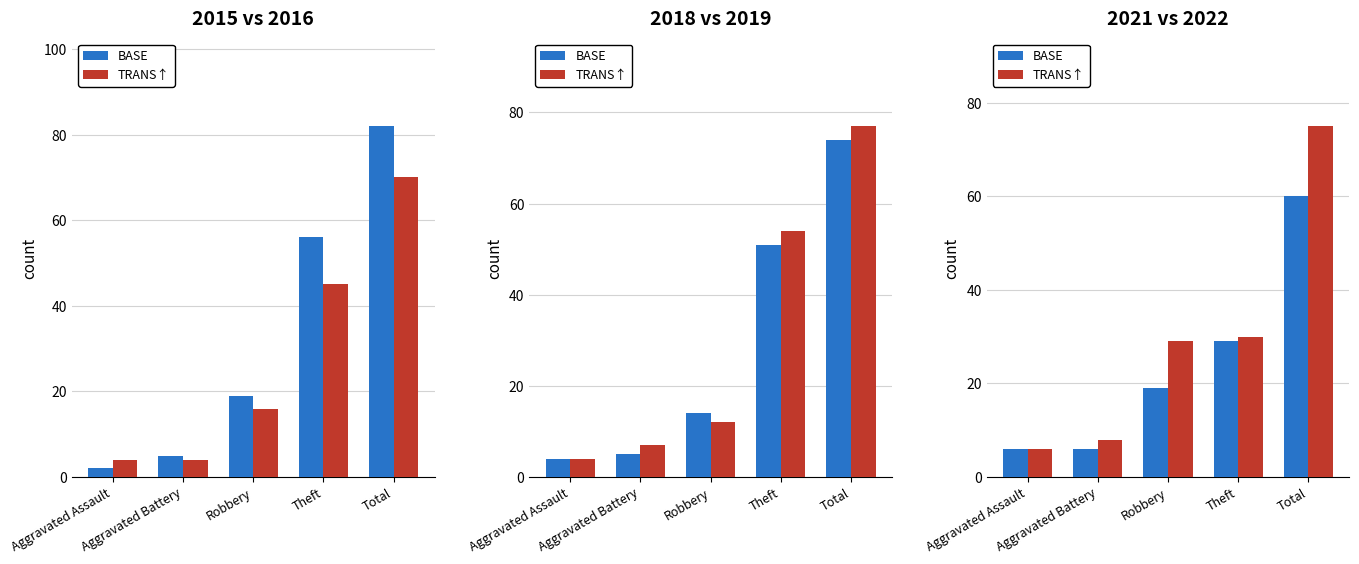

At which category is the sum across all series the highest?

Total